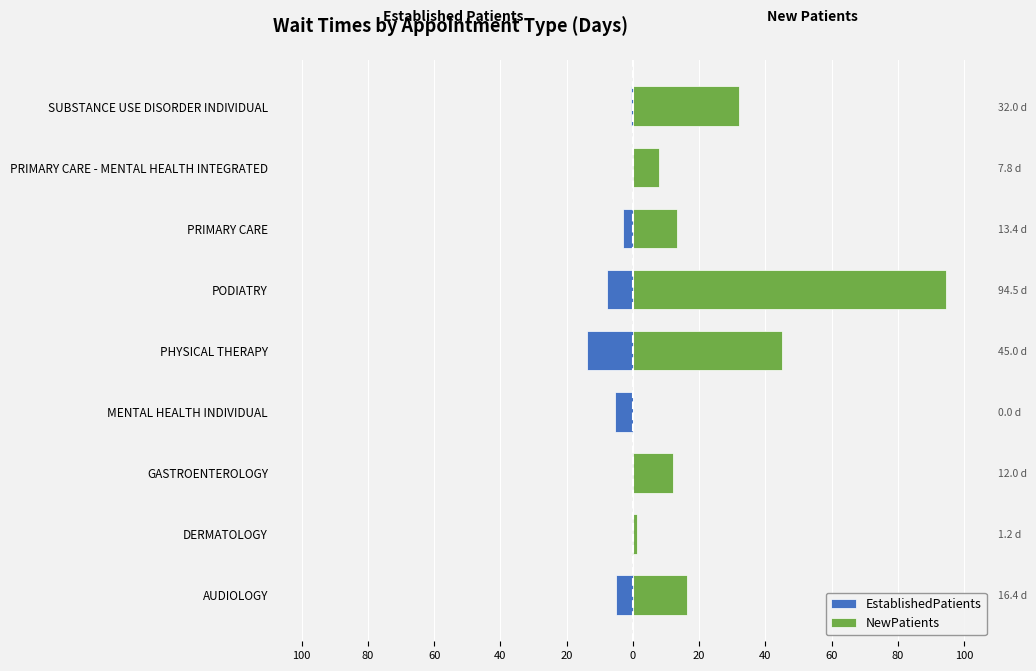

True or false: NewPatients has a value of 19.5 at GASTROENTEROLOGY.

False